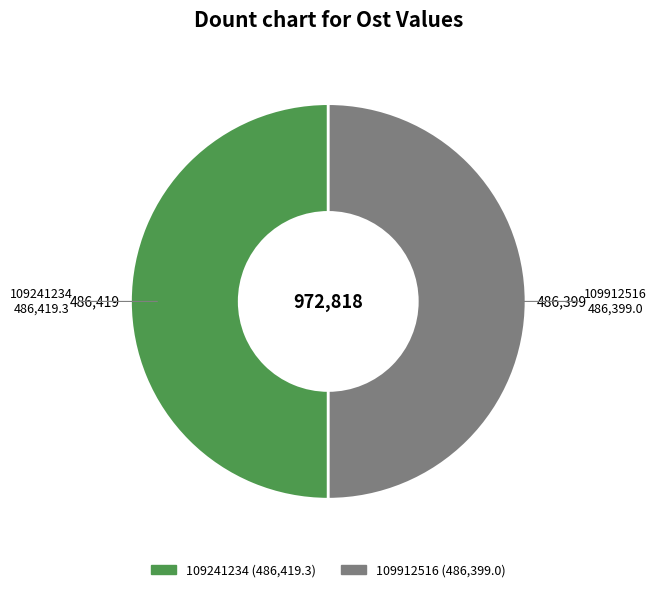

Approximately how many times larger is the value at 109241234 compared to 109912516?

1.0